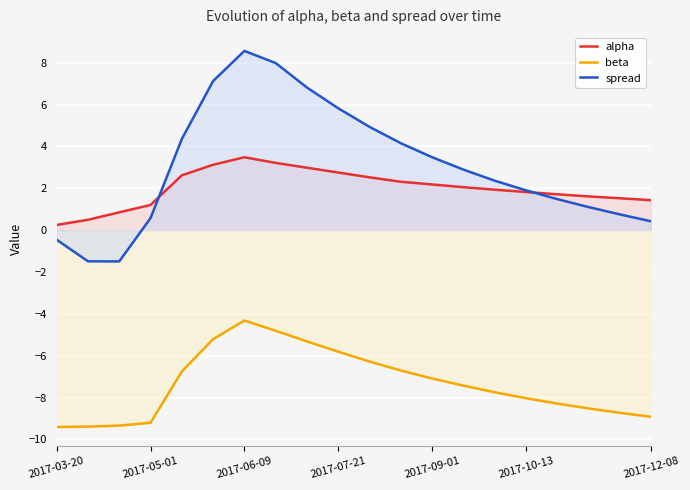

What is the smallest value displayed?

-9.4